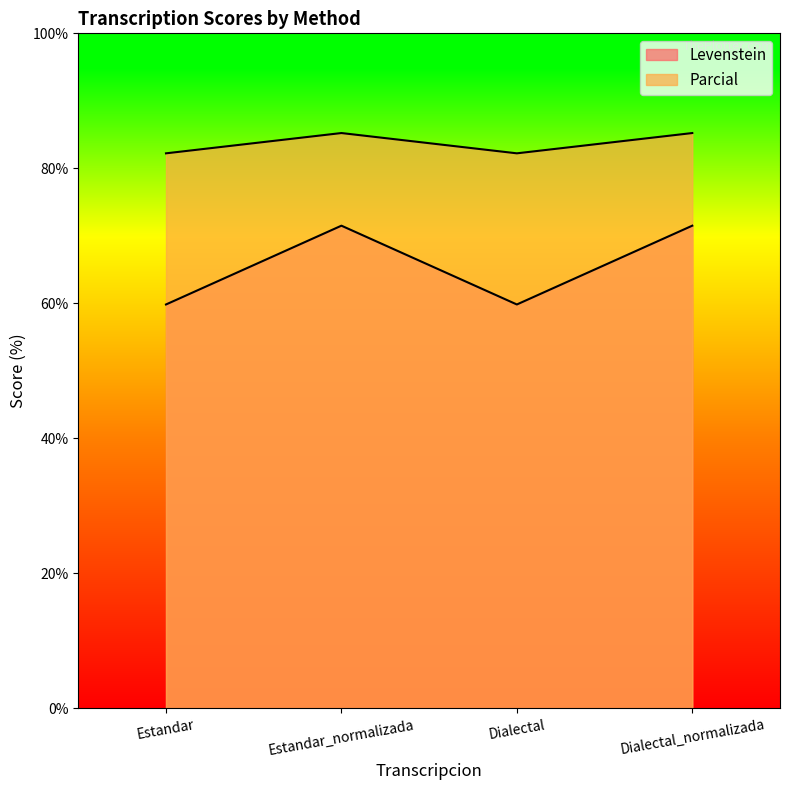

Reading left to right, list all the values displayed in this chart.

Levenstein: 82.2	85.2	82.2	85.2
Parcial: 59.8	71.5	59.8	71.5